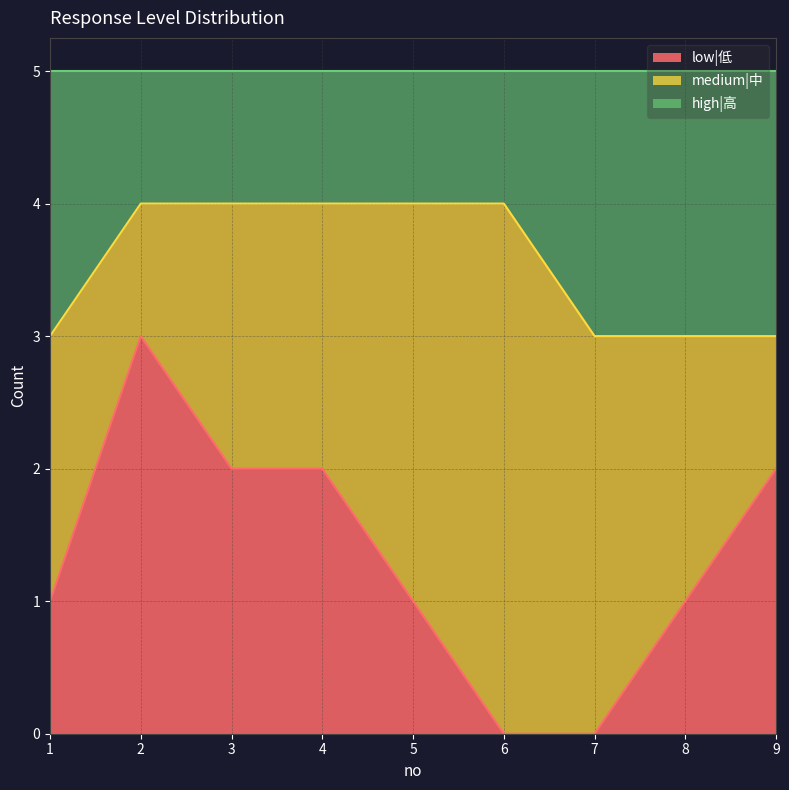

Is it true that low|低 equals -2 at 6?

False